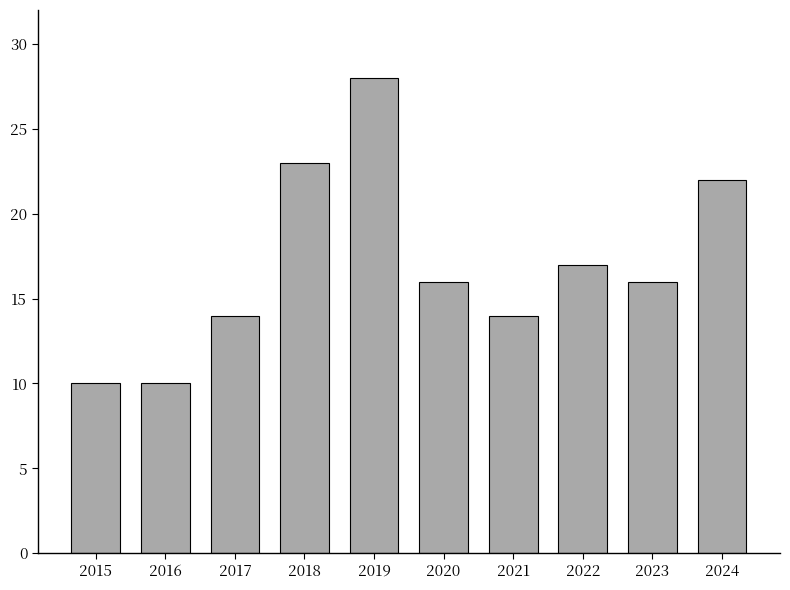

What is the sum of all values?

170